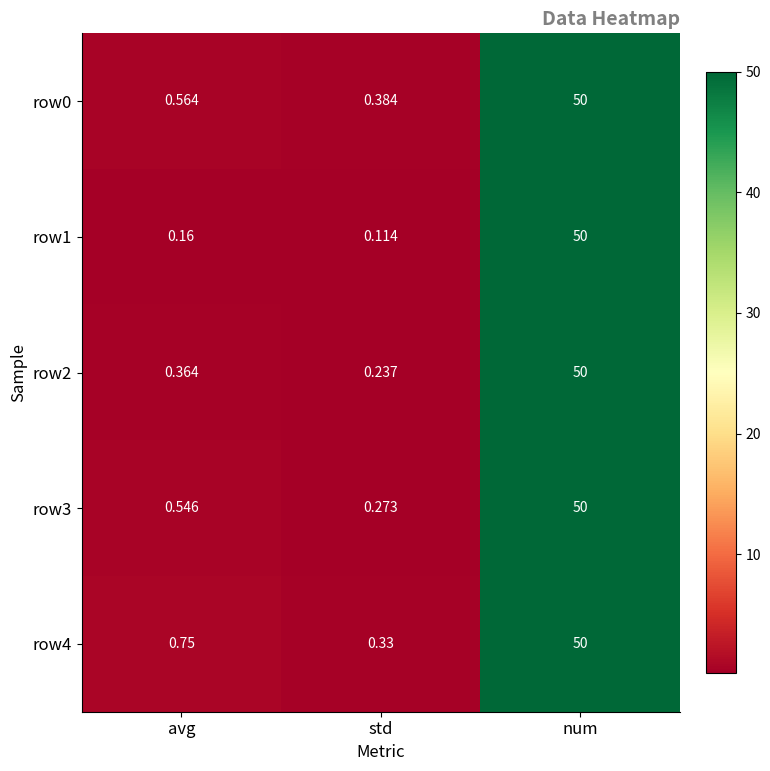

Which label corresponds to the smallest value in the chart?

std